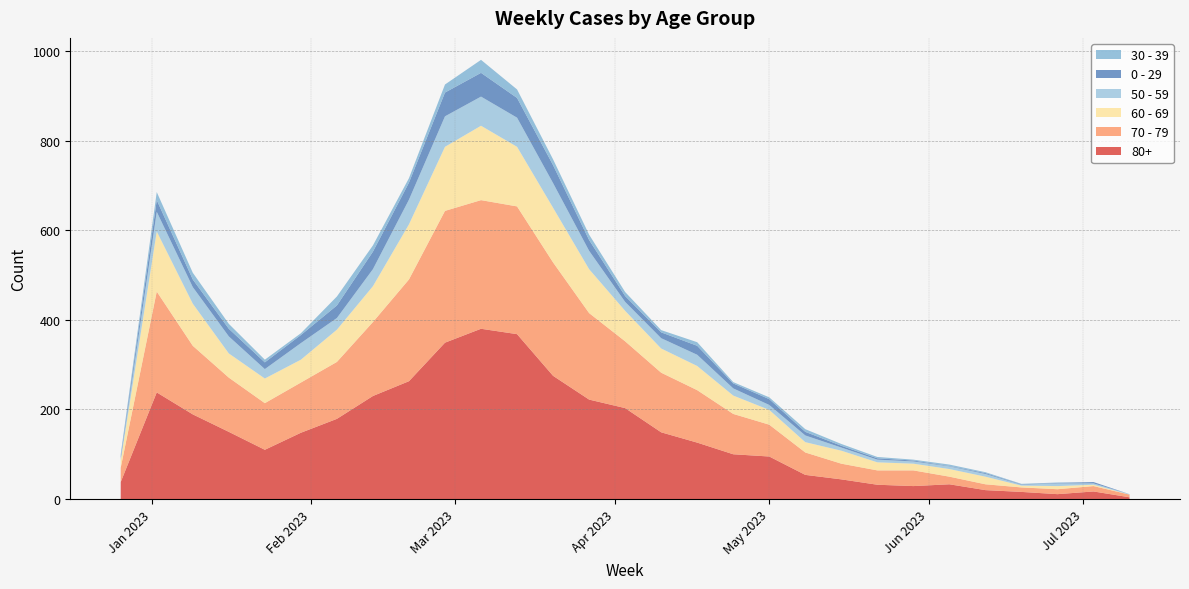

Reading left to right, transcribe all the data shown in this chart.

80+: 38	238	189	150	110	148	179	230	263	349	380	368	275	222	203	149	126	100	95	54	44	32	29	33	20	16	11	17	4
70 - 79: 32	225	153	121	104	112	127	165	227	294	287	285	253	193	149	133	117	90	71	50	35	32	35	17	13	10	11	12	6
60 - 69: 16	134	94	54	55	51	72	80	123	143	166	133	122	98	68	54	54	41	33	23	29	18	15	17	17	4	7	3	0
50 - 59: 5	44	37	38	21	37	26	38	55	68	65	65	55	41	20	23	25	16	11	15	7	6	5	6	6	2	6	3	1
0 - 29: 4	26	17	17	15	18	28	39	38	53	53	44	40	24	13	13	20	11	13	8	4	3	2	1	2	1	1	3	0
30 - 39: 5	18	15	11	6	4	20	14	10	18	29	19	13	12	9	5	8	3	4	6	4	3	2	3	2	1	1	0	0